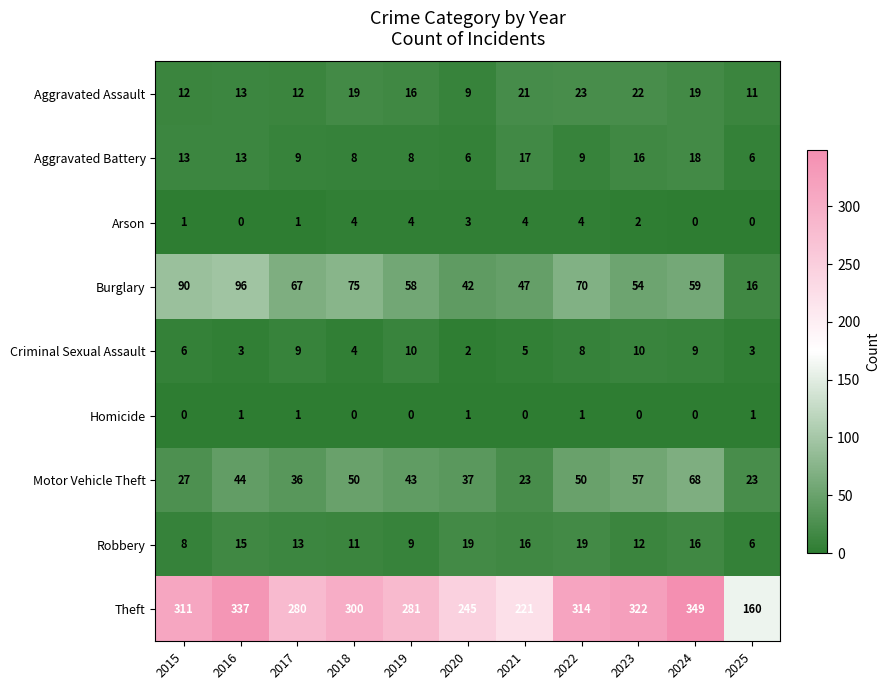

Which series has the largest range (max minus min)?

Theft